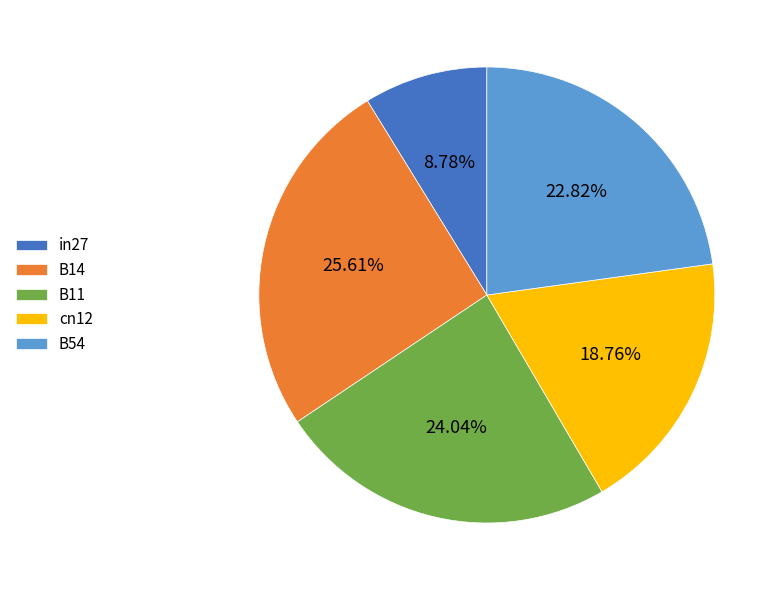

What is the smallest slice in the pie chart?

in27